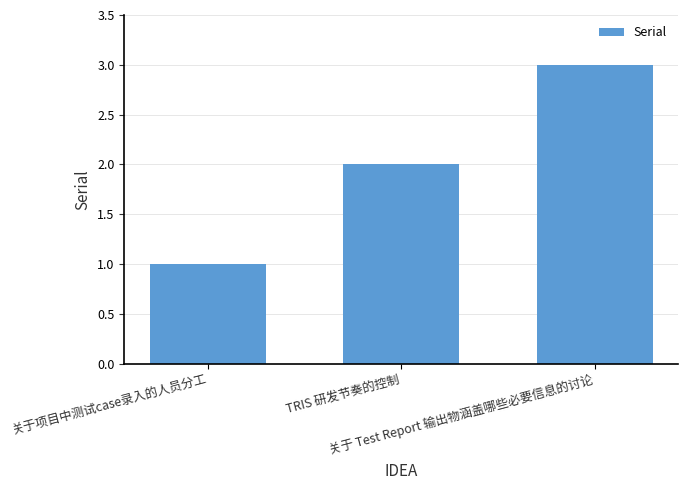

What position from the right is 关于项目中测试case录入的人员分工?

3